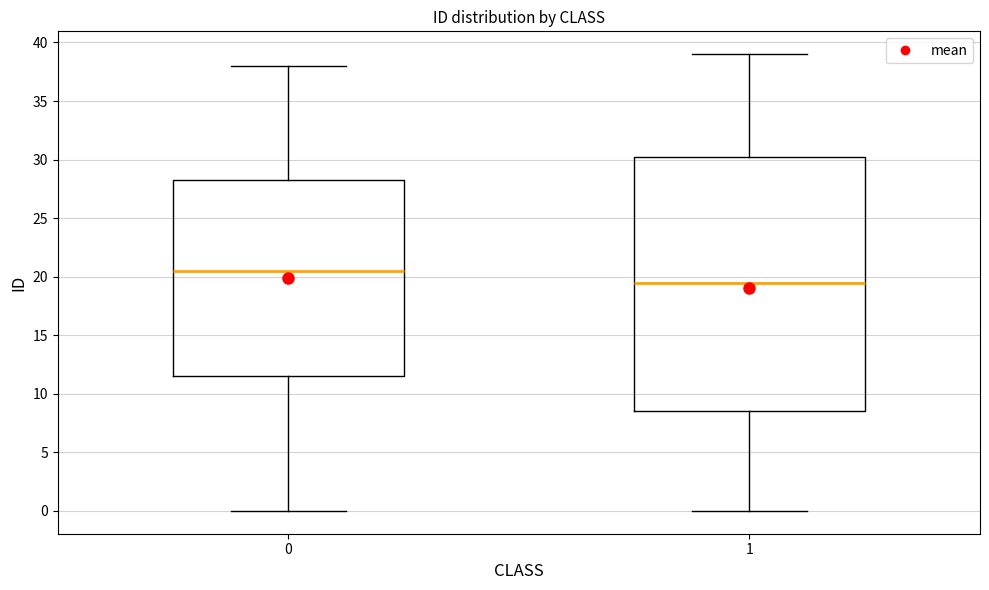

Reading left to right, transcribe this box plot: for each box, give where its median line is, the range the box spans, and where its two whiskers end, as read against the y-axis. The values are not printed on the chart, so give them approximately, as read against the axis.

0: median 20.5, box 11.5 to 28.5, whiskers 0.0 to 38.0
1: median 19.5, box 8.5 to 30.5, whiskers 0.0 to 39.0